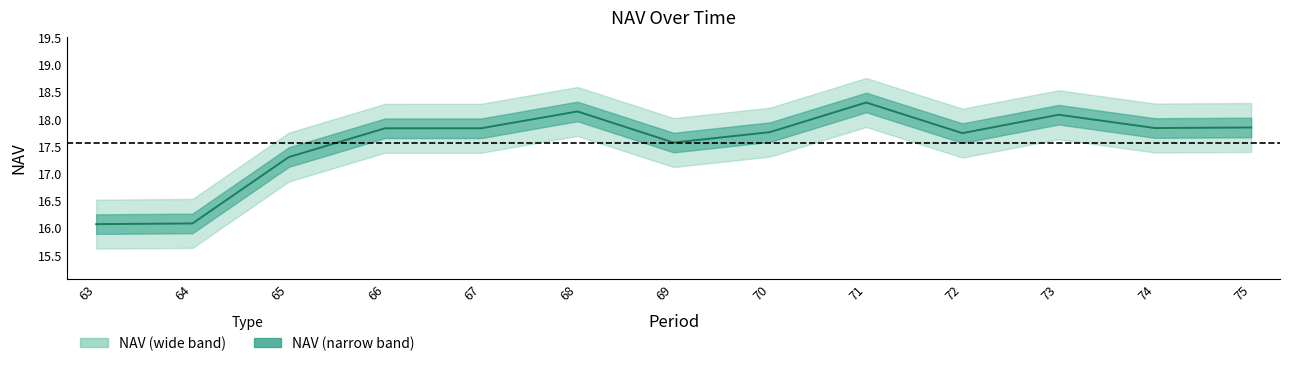

What is the value of the 7th point from the left?

17.6